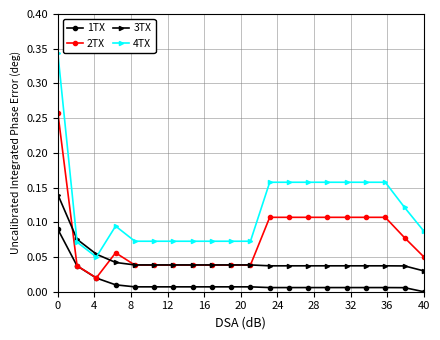

True or false: 4TX and 2TX intersect in this chart.

False